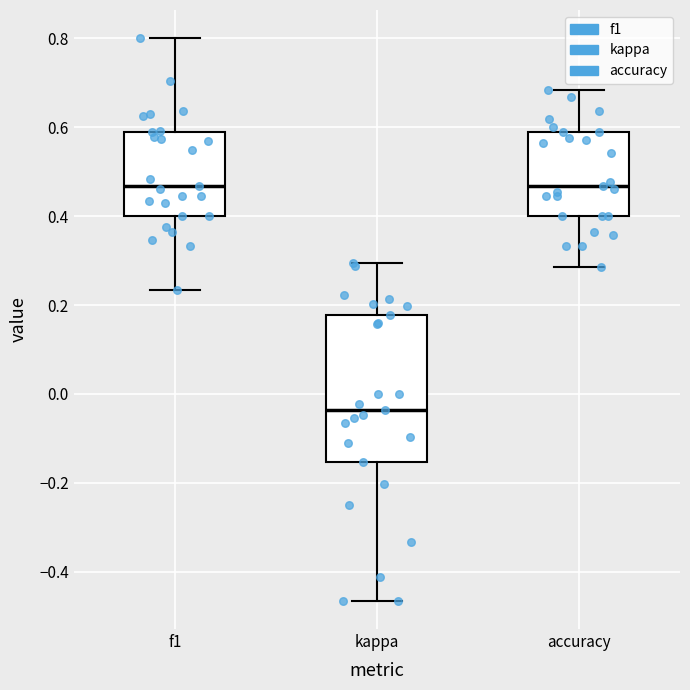

Reading left to right, transcribe this box plot: for each box, give where its median line is, the range the box spans, and where its two whiskers end, as read against the y-axis. The values are not printed on the chart, so give them approximately, as read against the axis.

f1: median 0.46, box 0.40 to 0.58, whiskers 0.24 to 0.80
kappa: median -0.04, box -0.16 to 0.18, whiskers -0.46 to 0.30
accuracy: median 0.46, box 0.40 to 0.58, whiskers 0.28 to 0.68